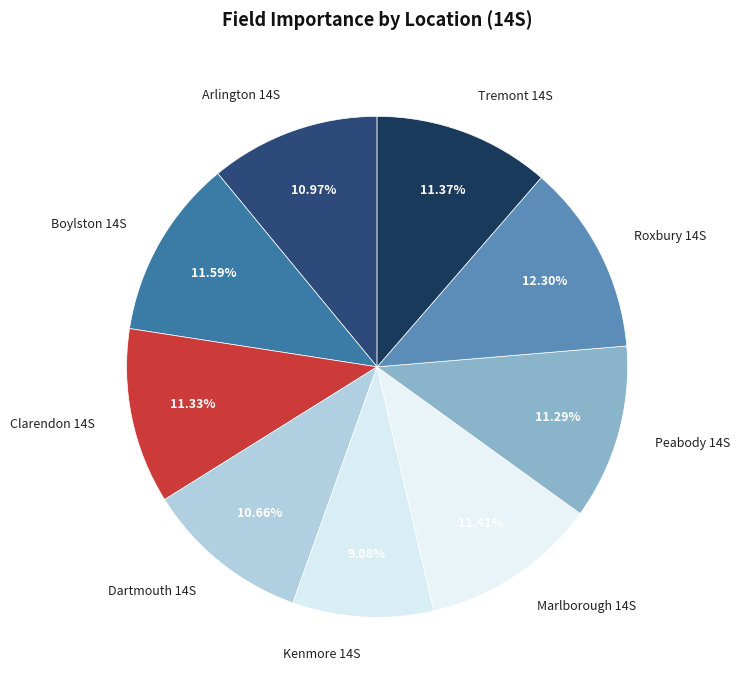

How many slices are in this pie chart?

9